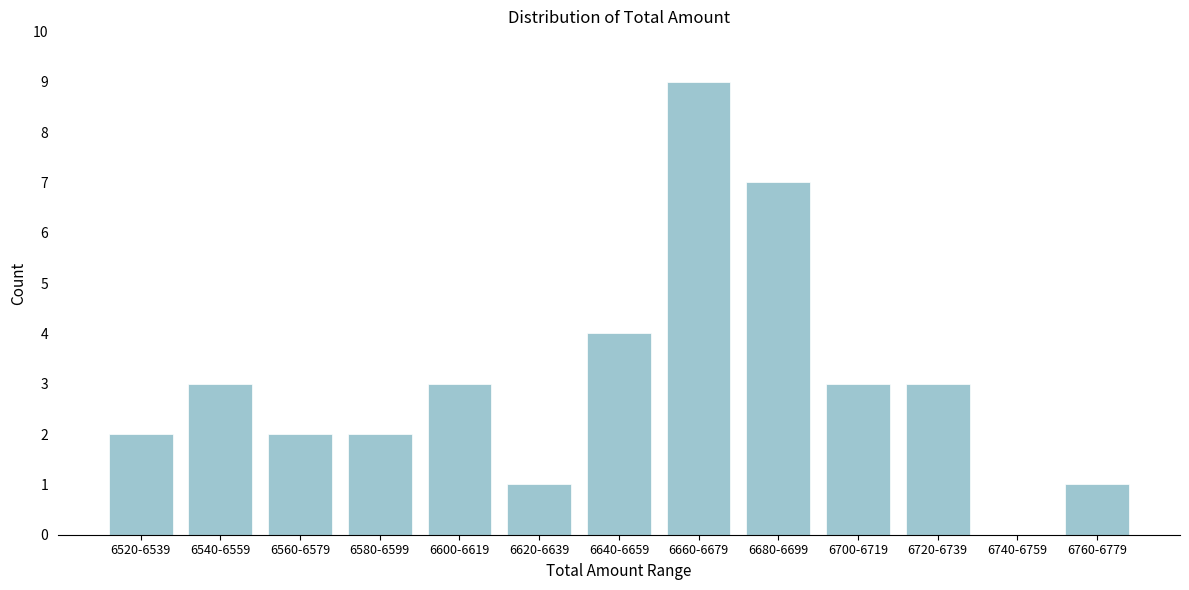

Reading left to right, extract all data points from this chart.

6520-6539=2	6540-6559=3	6560-6579=2	6580-6599=2	6600-6619=3	6620-6639=1	6640-6659=4	6660-6679=9	6680-6699=7	6700-6719=3	6720-6739=3	6740-6759=0	6760-6779=1